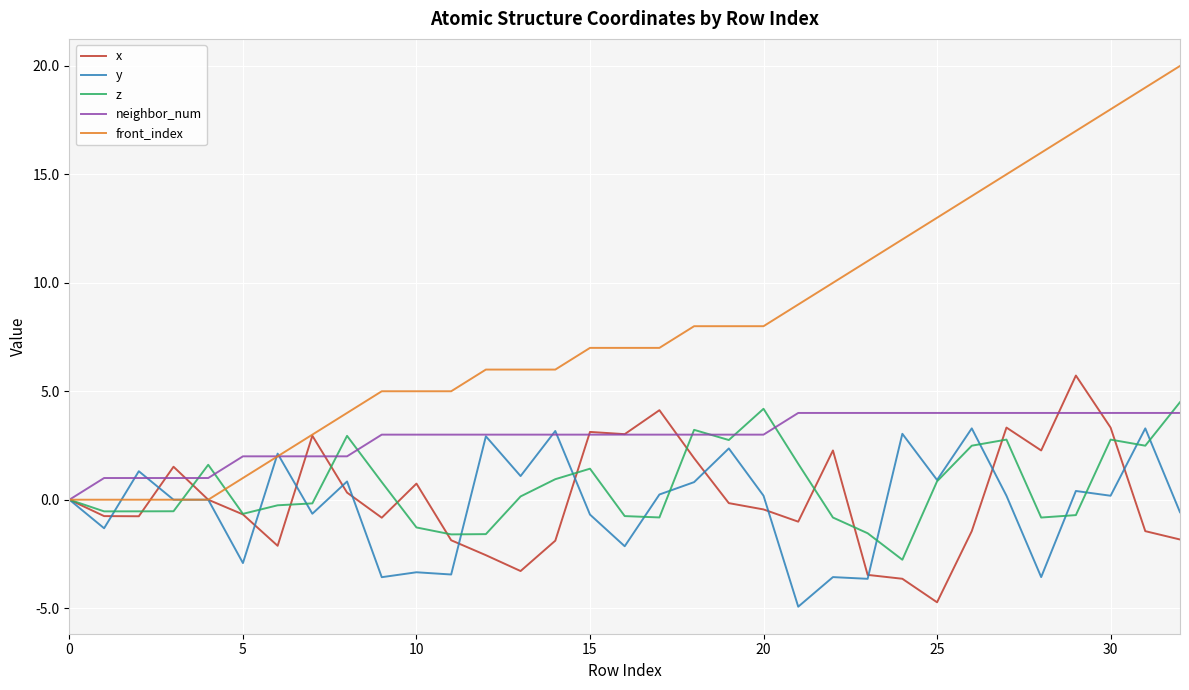

What is the maximum value shown in the chart?

20.0